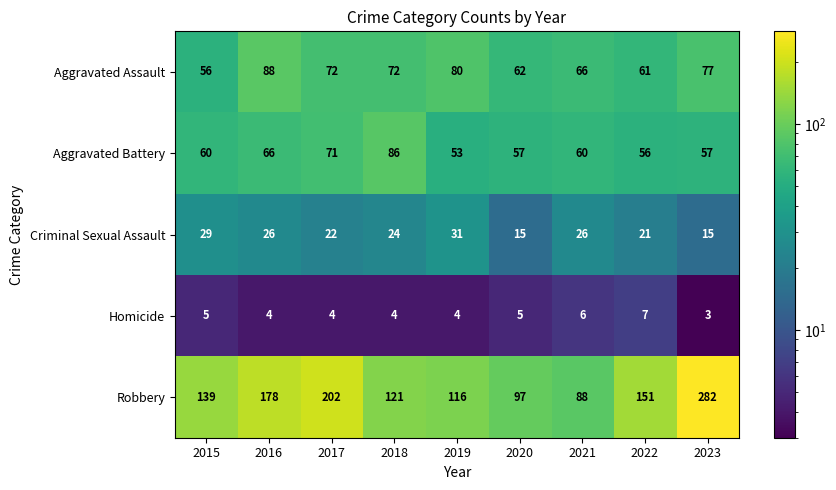

The Robbery series shows 139 at 2015. True or false?

True